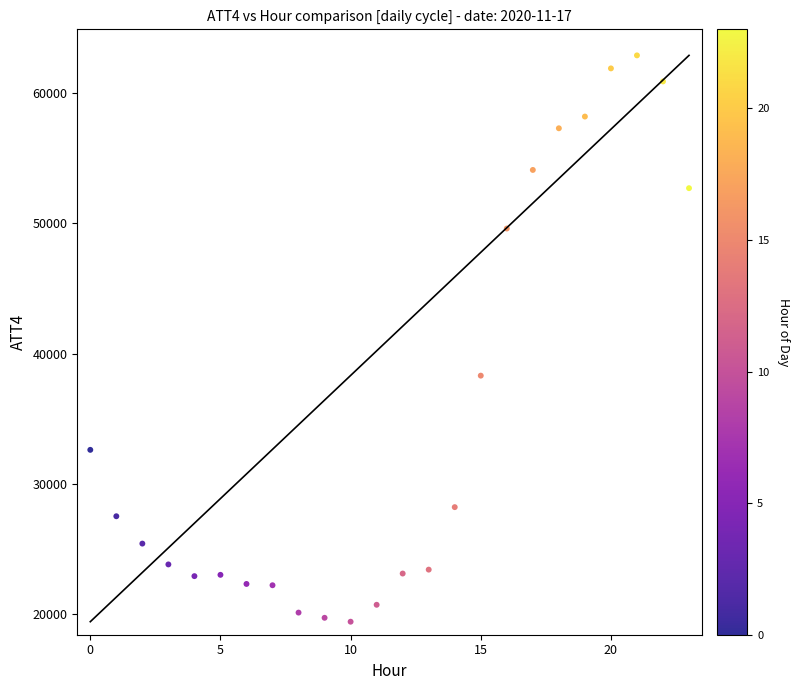

What Y value in the scatter plot is closest to 41150?

38300